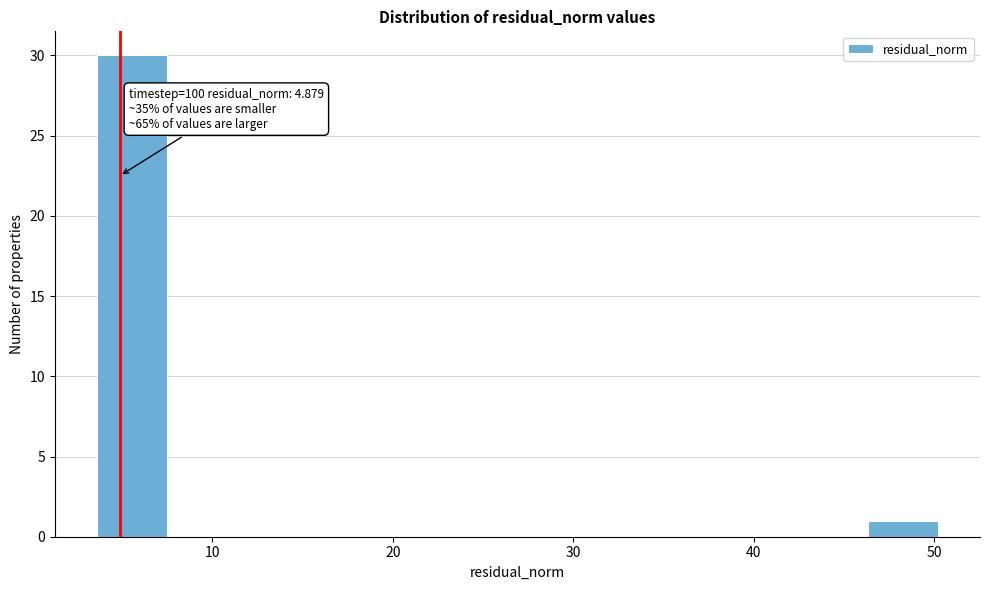

Around what value on the x-axis is the tallest bar? Give the approximate position of its centre, as read against the axis.

6